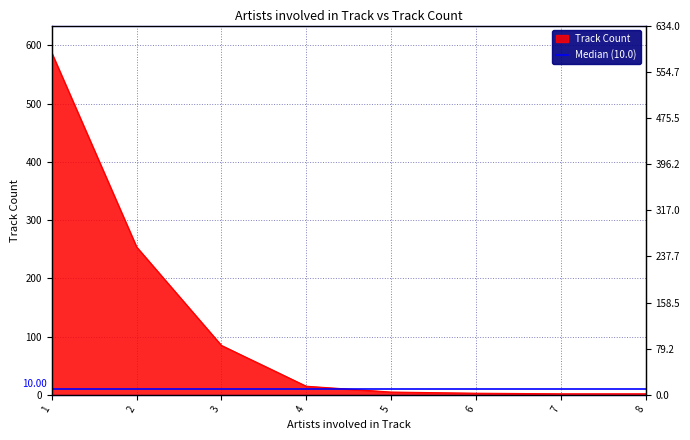

What is the change in value from 3 to 4?

-70